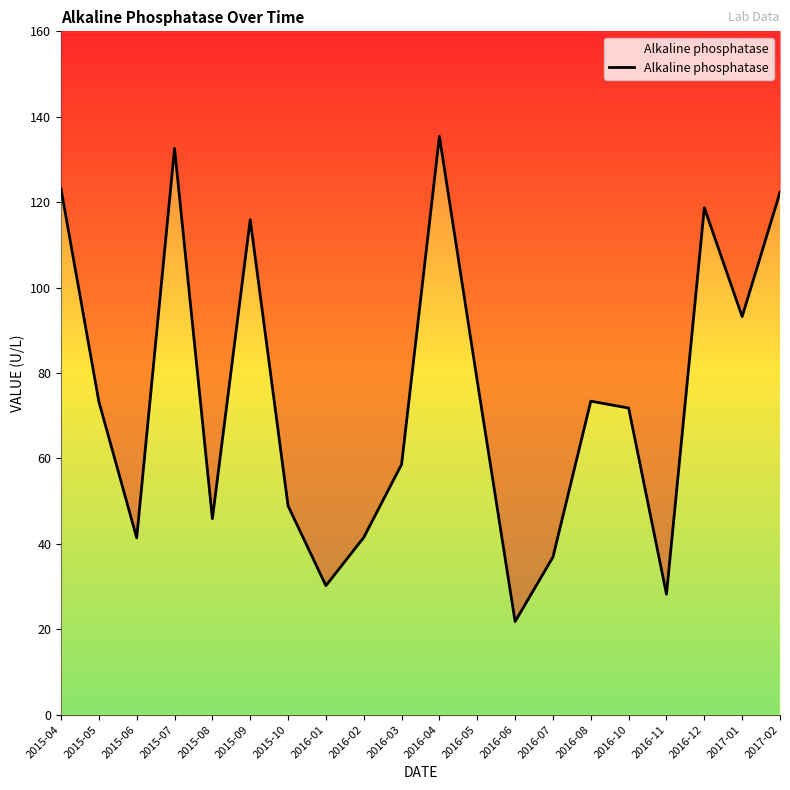

Where does the data first go above 73?

2015-04